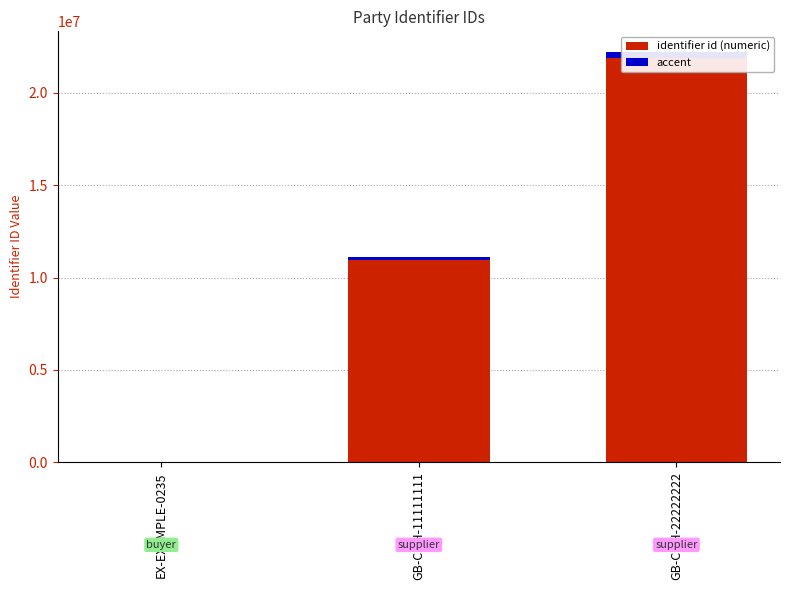

Between GB-COH-22222222 and EX-EXAMPLE-0235, which is larger?

GB-COH-22222222